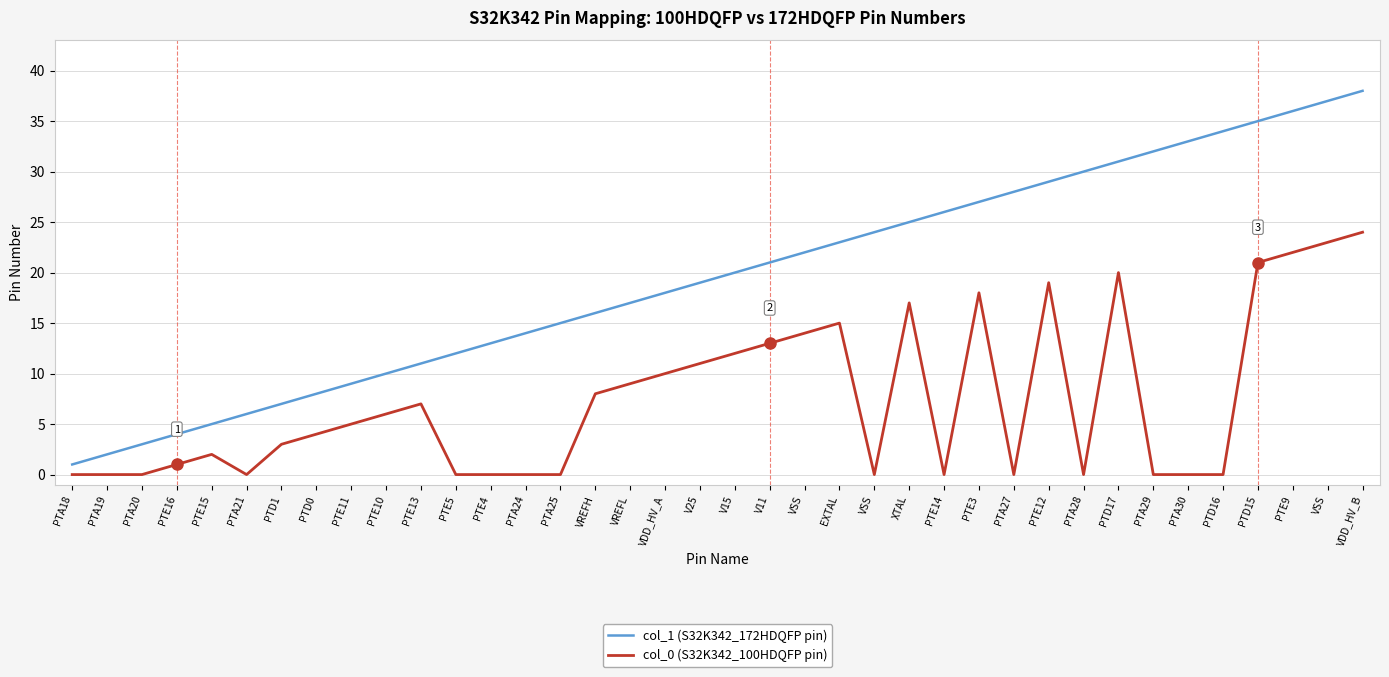

What are all the series names shown in the legend?

col_1 (S32K342_172HDQFP pin), col_0 (S32K342_100HDQFP pin)